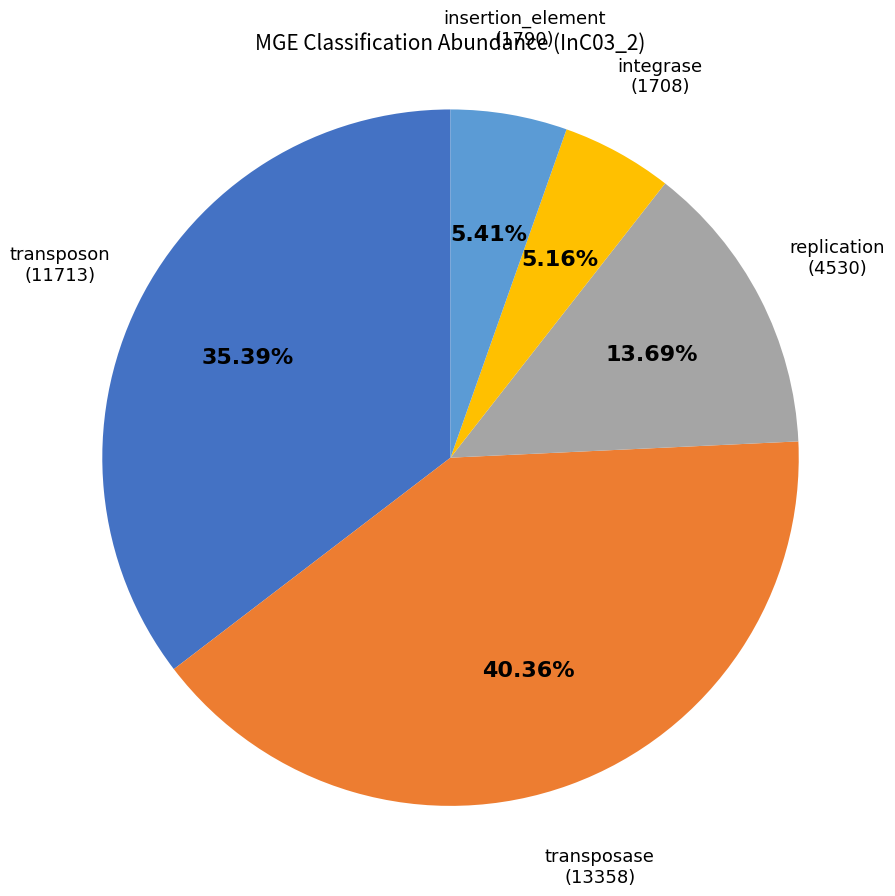

To the nearest percent, what portion does transposon represent?

35%